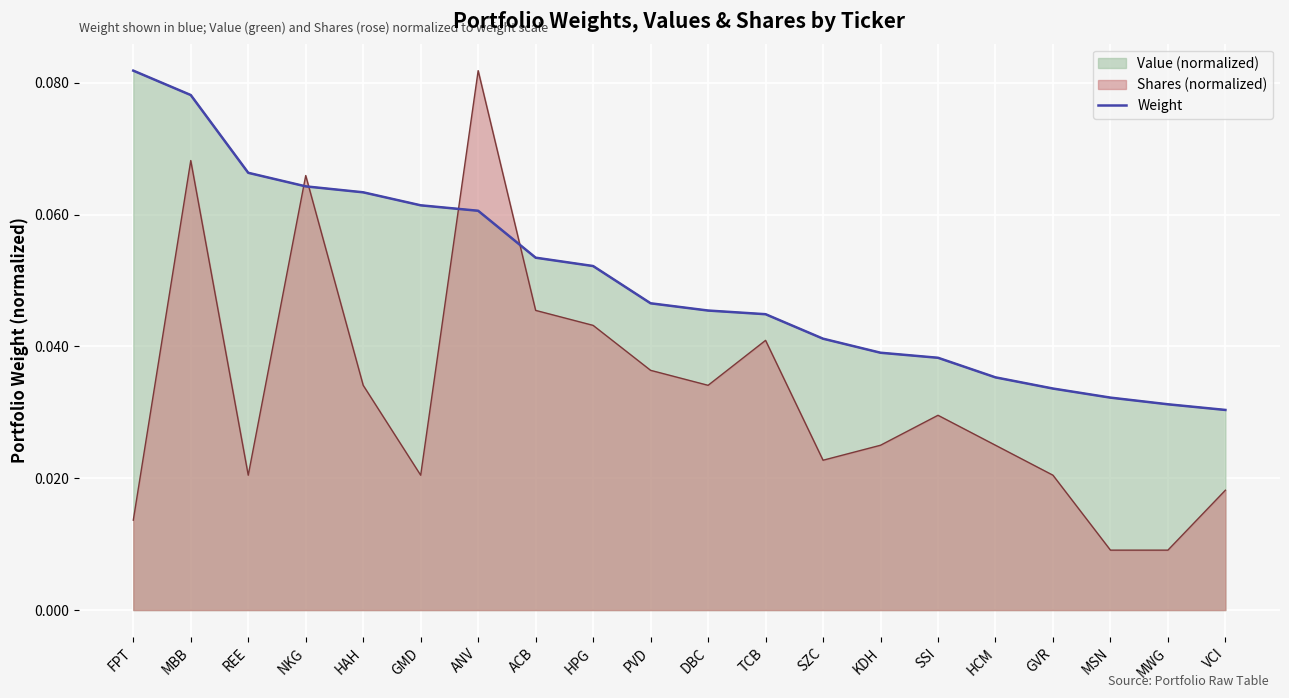

What is the sum of the values at MSN and KDH?

0.1